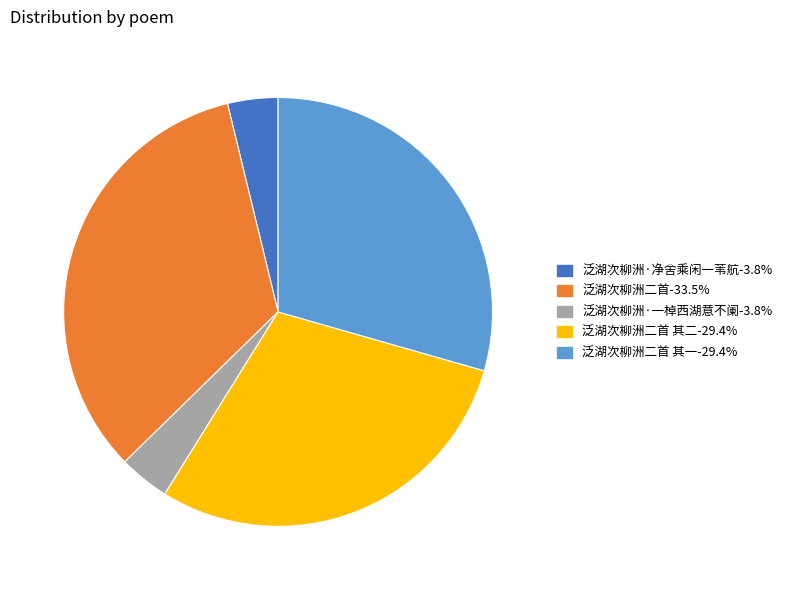

Is there a majority slice in this chart?

No